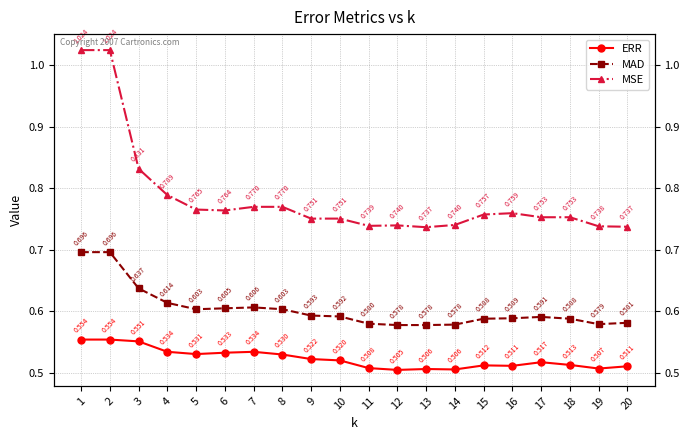

Does the chart have visible grid lines?

Yes